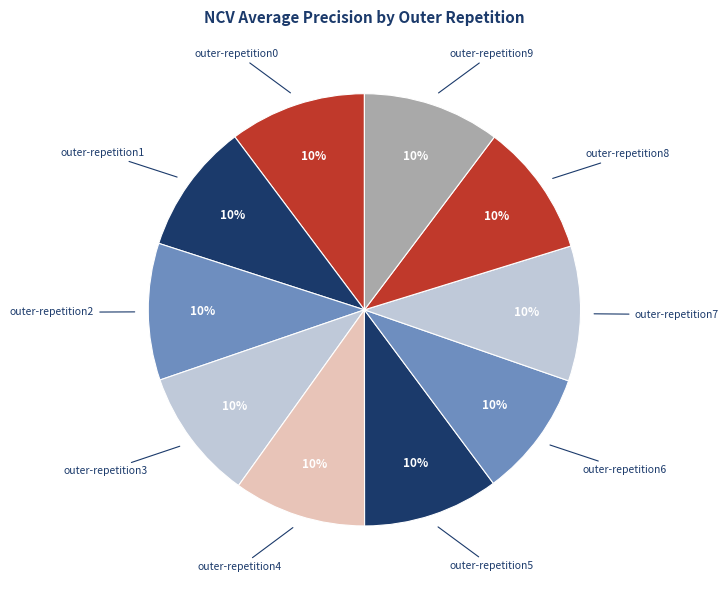

Count the number of slices in the pie.

10